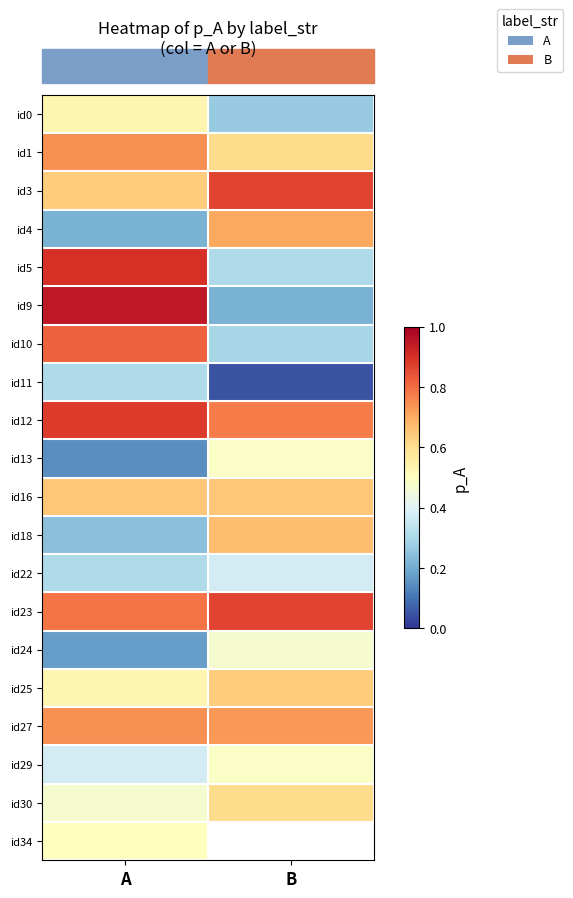

What is the difference between the maximum and minimum values in the id22 series?

0.1